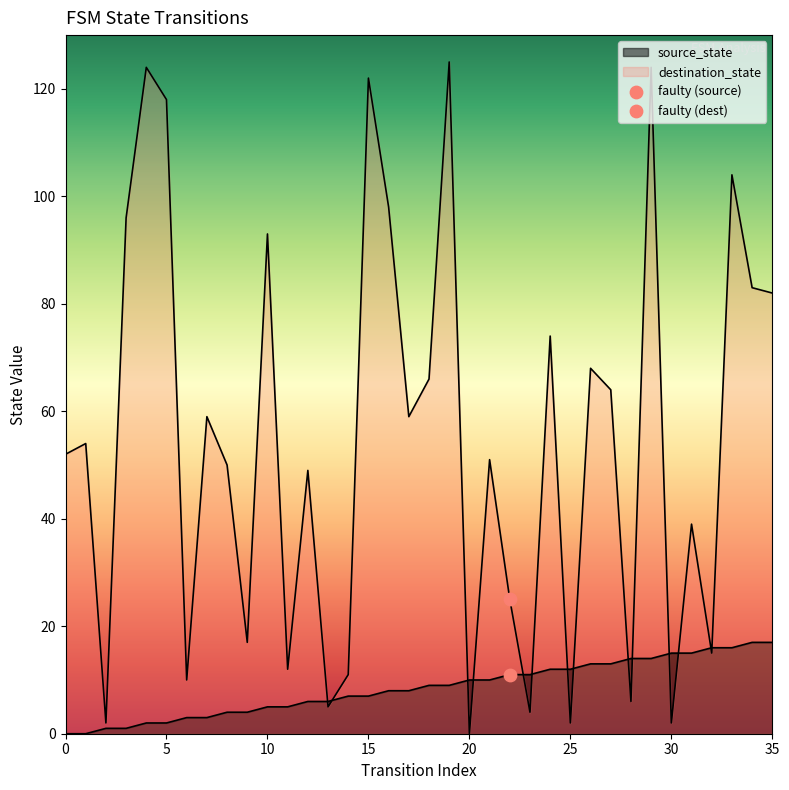

Which series reaches the minimum Y coordinate?

source_state